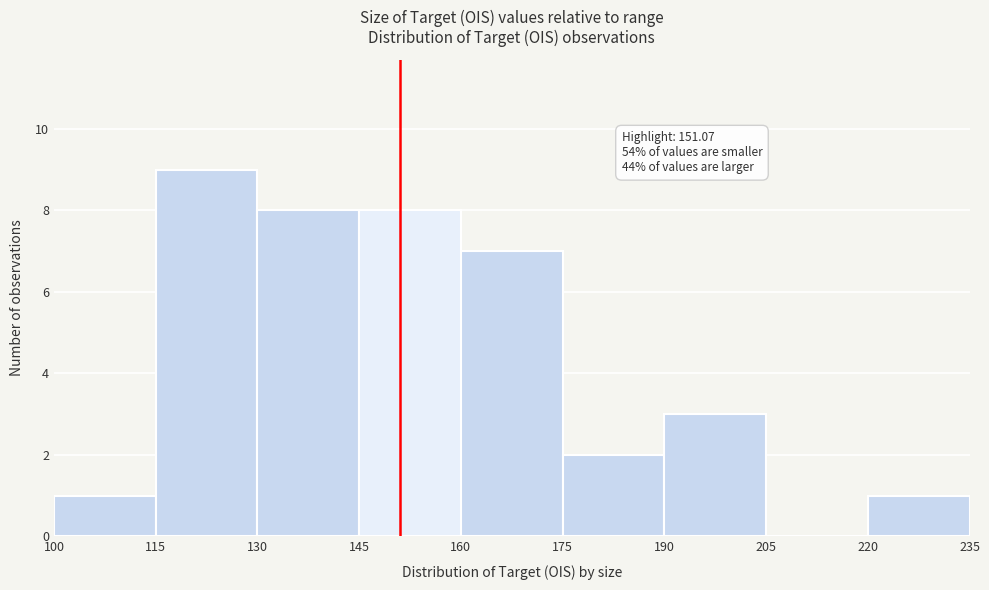

Which range on the x-axis has the tallest bar?

115 to 130